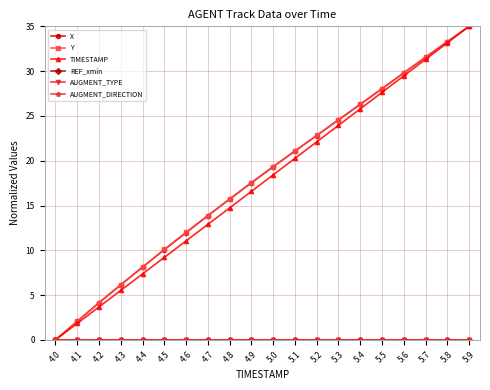

Is this an area chart (filled region under the line)?

No